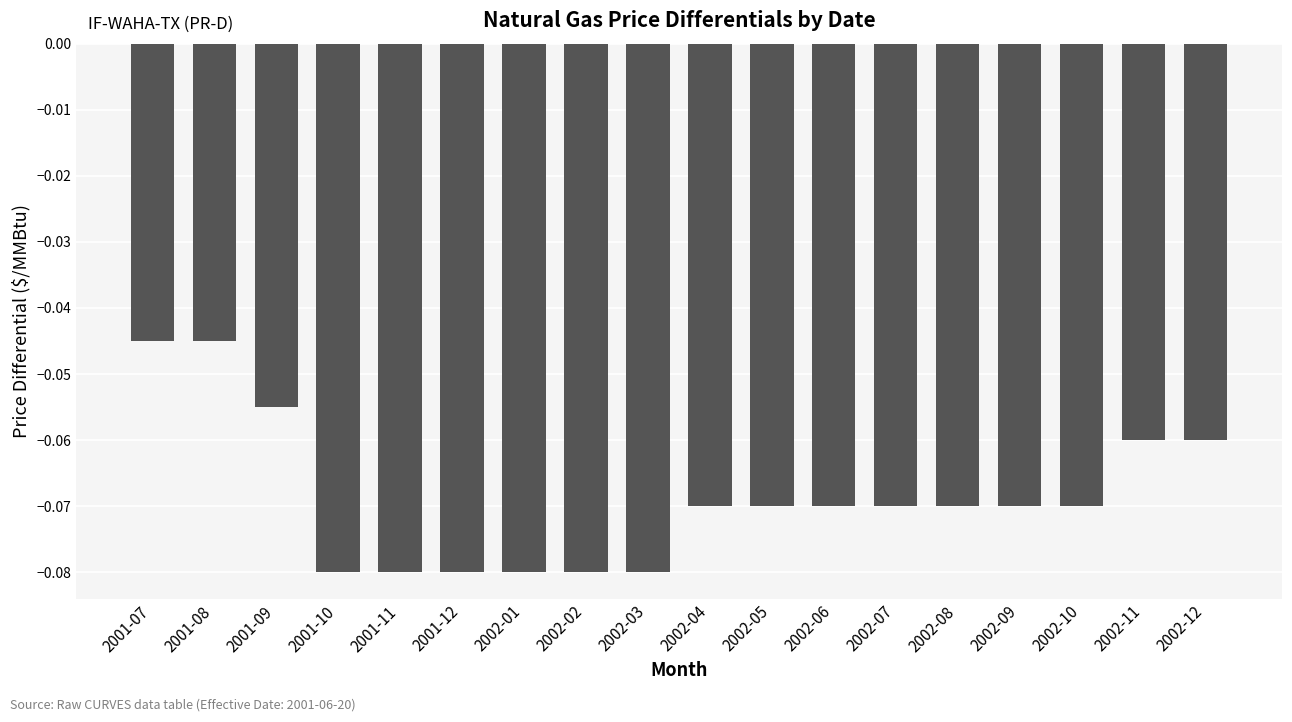

What is the label of the 10th bar from the right?

2002-03